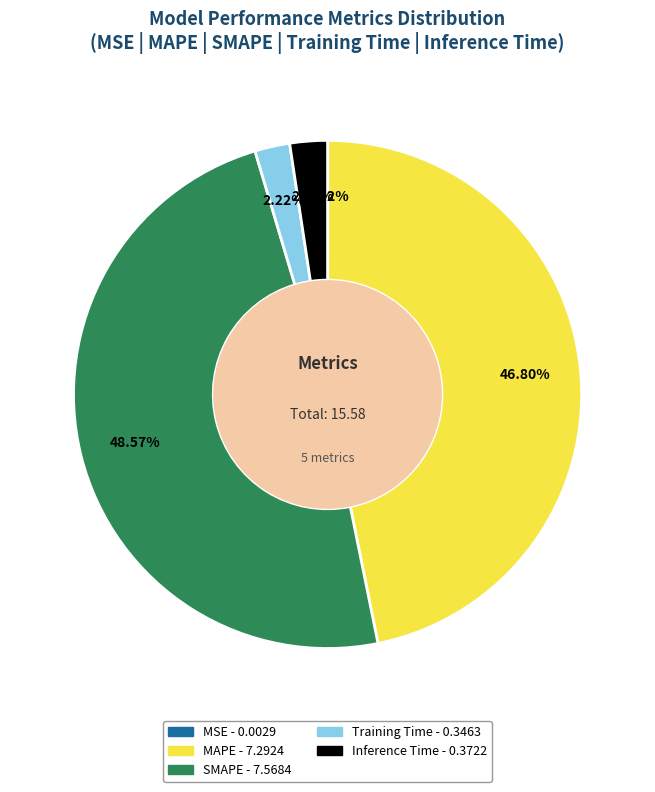

Is it true that MAPE is 47% of the pie?

True